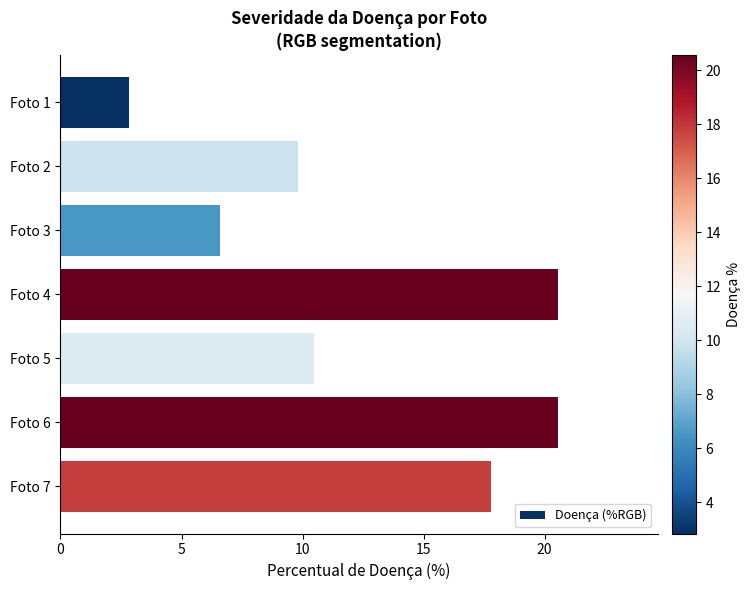

What is the value of the 5th bar from the top?

10.5